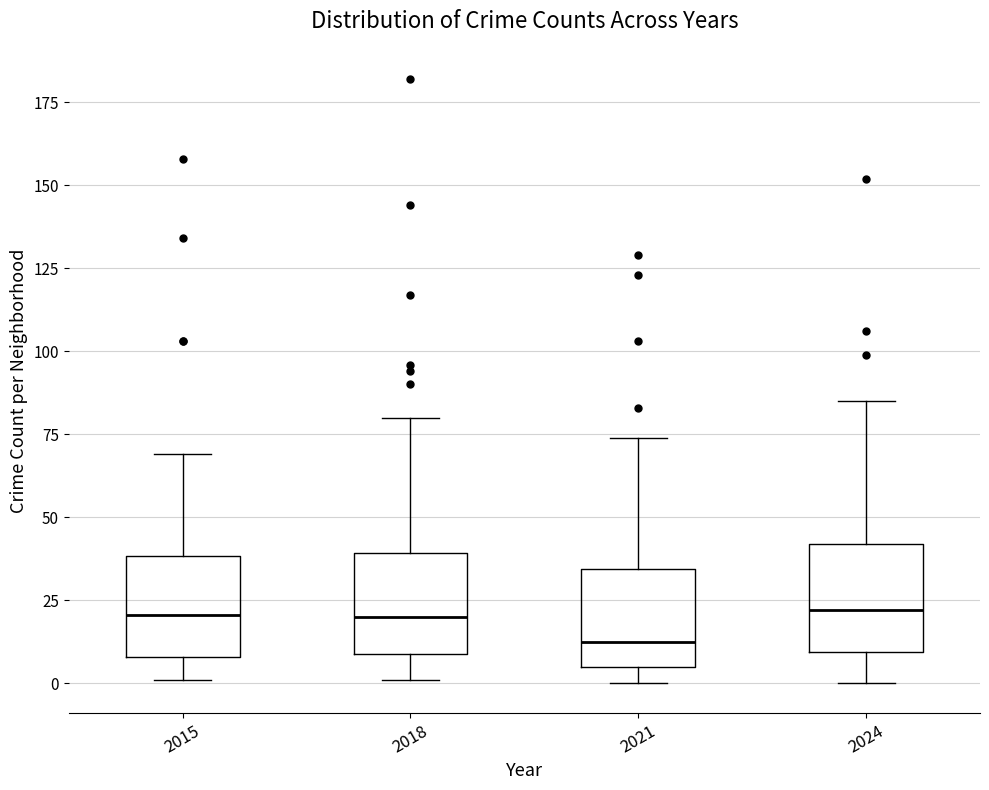

Where does the lower whisker of the box at x = 2024 end on the y-axis? The values are not printed on the chart, so give them approximately, as read against the axis.

0